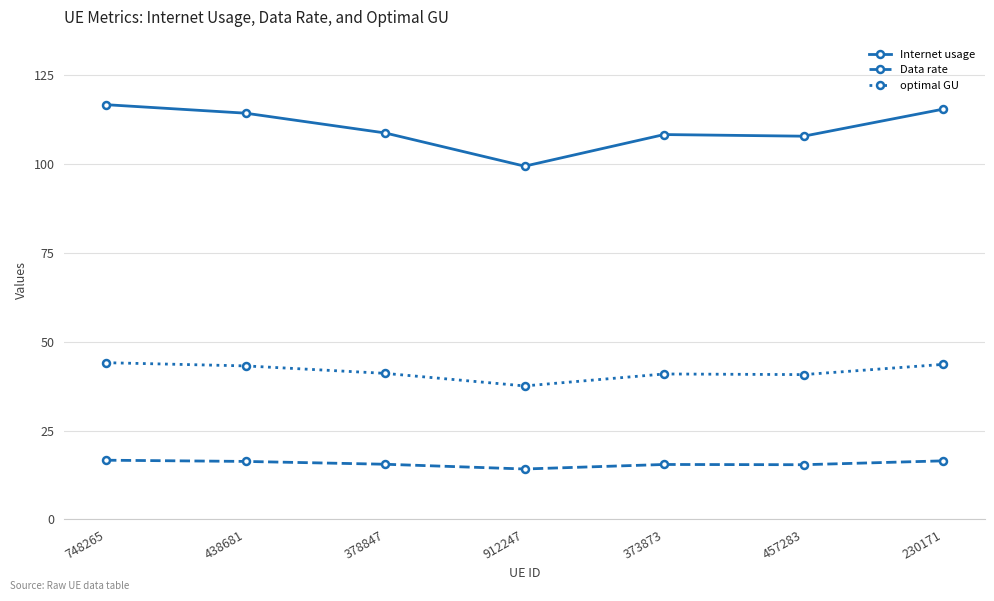

How many lines are shown in the chart?

3